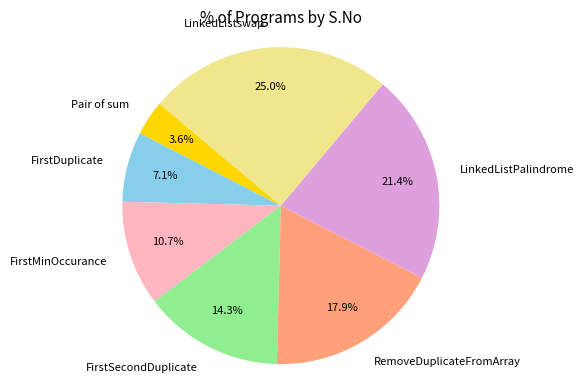

To the nearest percent, what is the average slice percentage?

14%